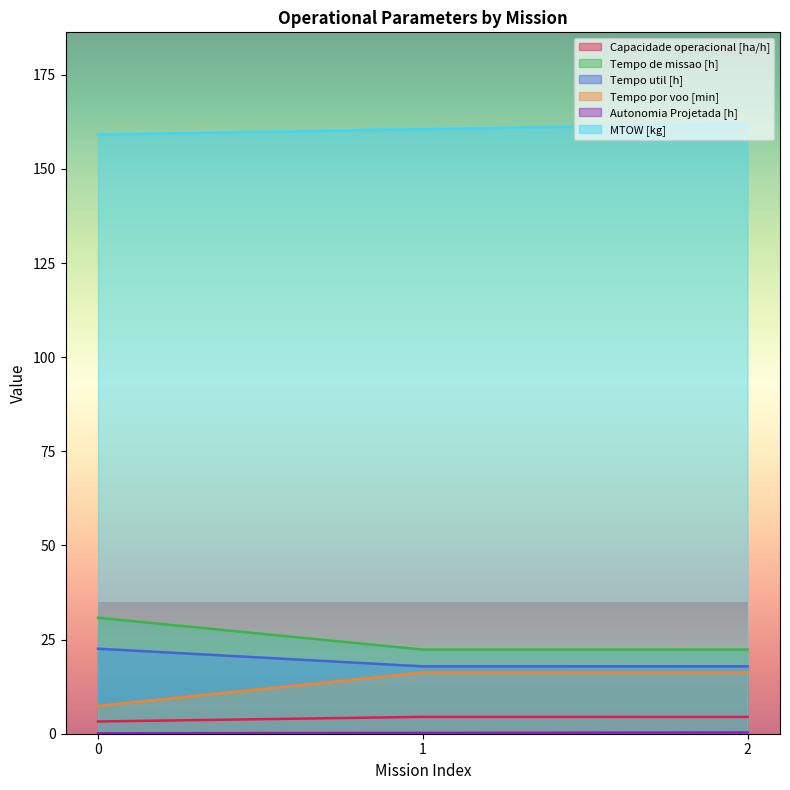

Which has a higher value, 1 or 0?

1